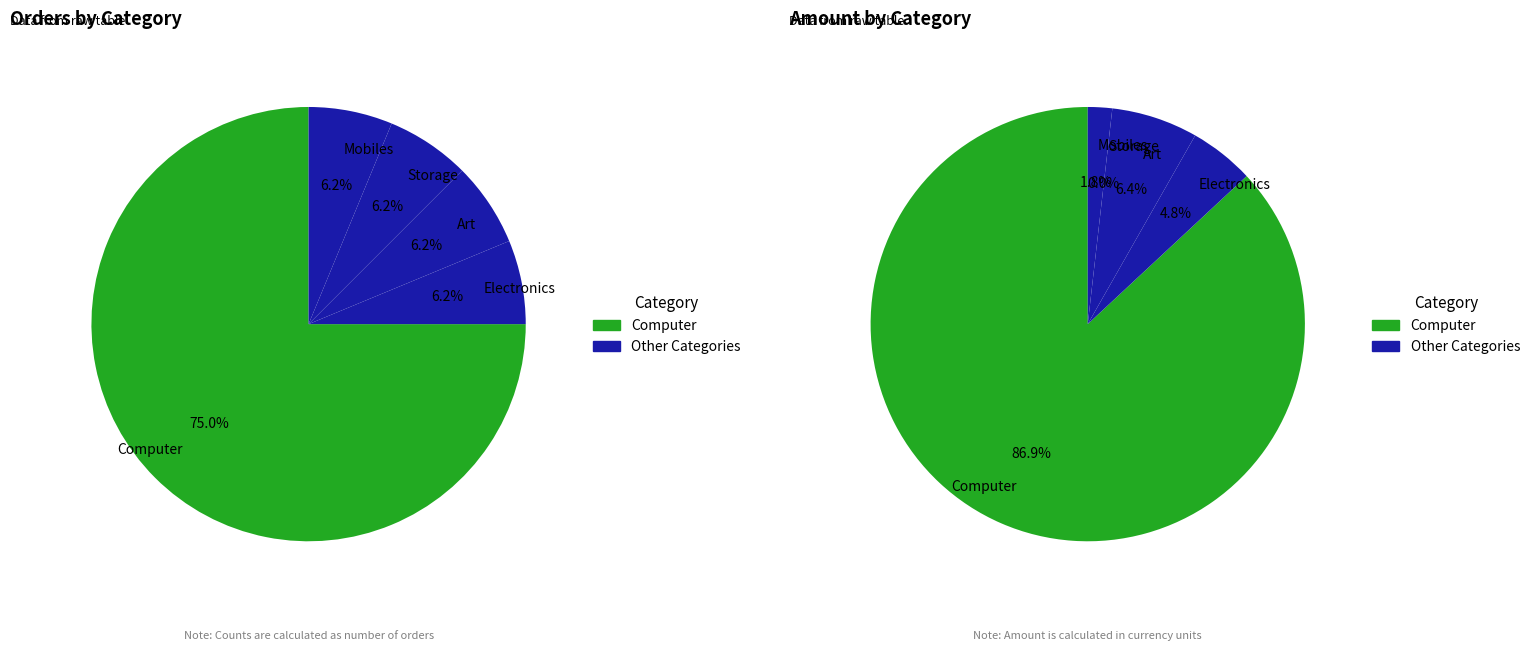

Rank the categories by value from highest to lowest.

Computer, Electronics, Art, Storage, Mobiles